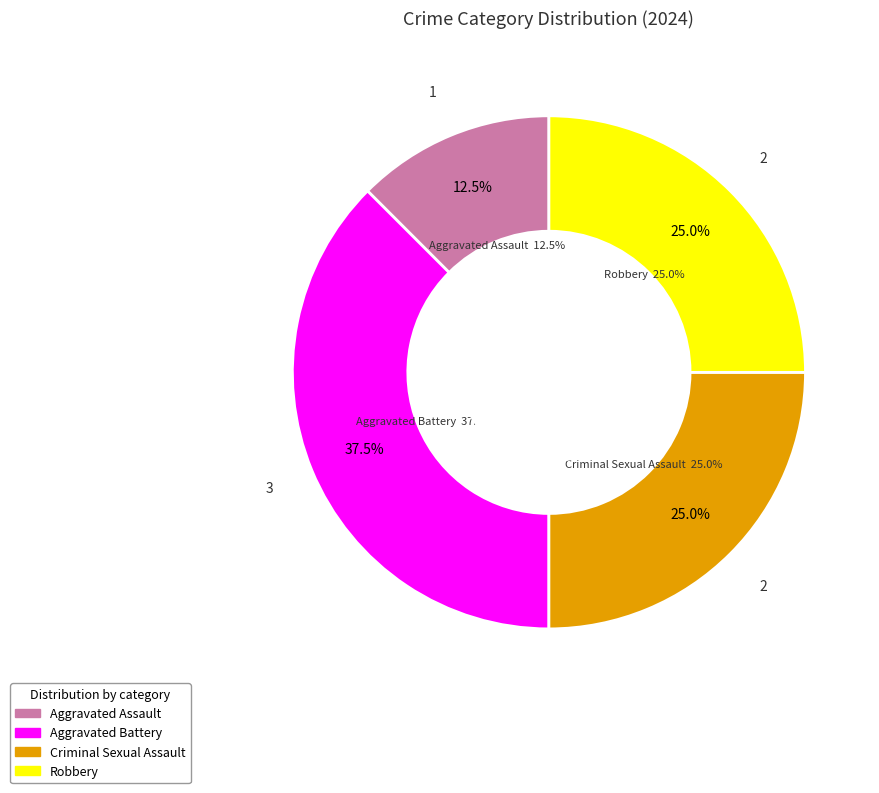

How many slices are in this pie chart?

4